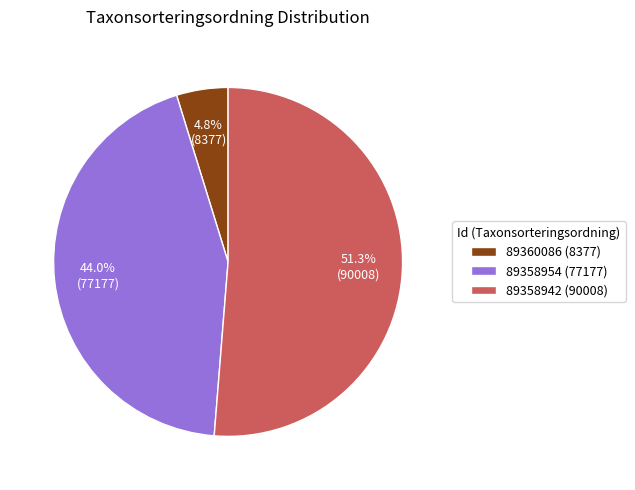

What percentage is NOT represented by 89360086?

95.2%